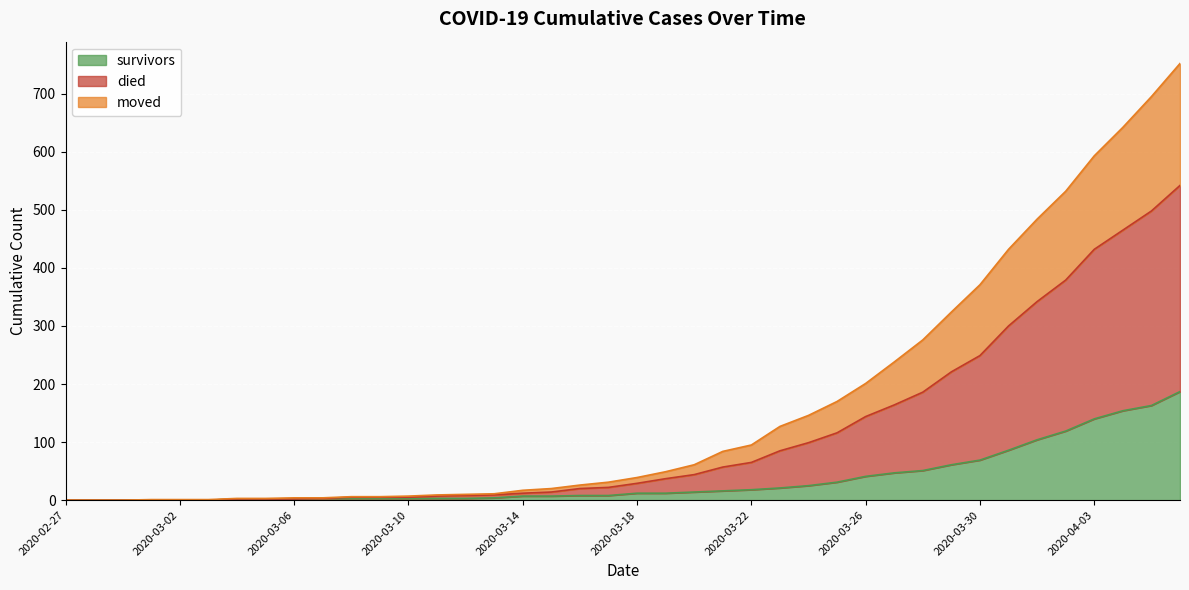

True or false: moved has a value of -258 at 2020-03-03.

False